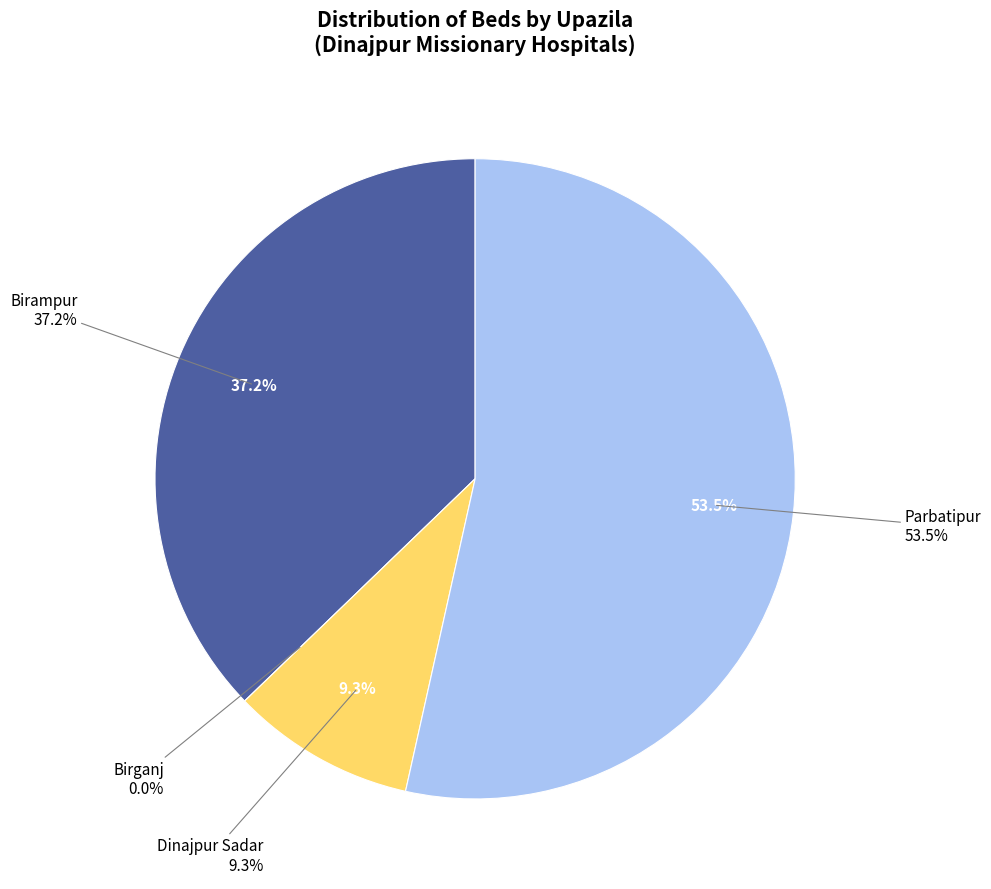

Approximately how many times larger is the value at Birampur compared to Dinajpur Sadar?

4.0